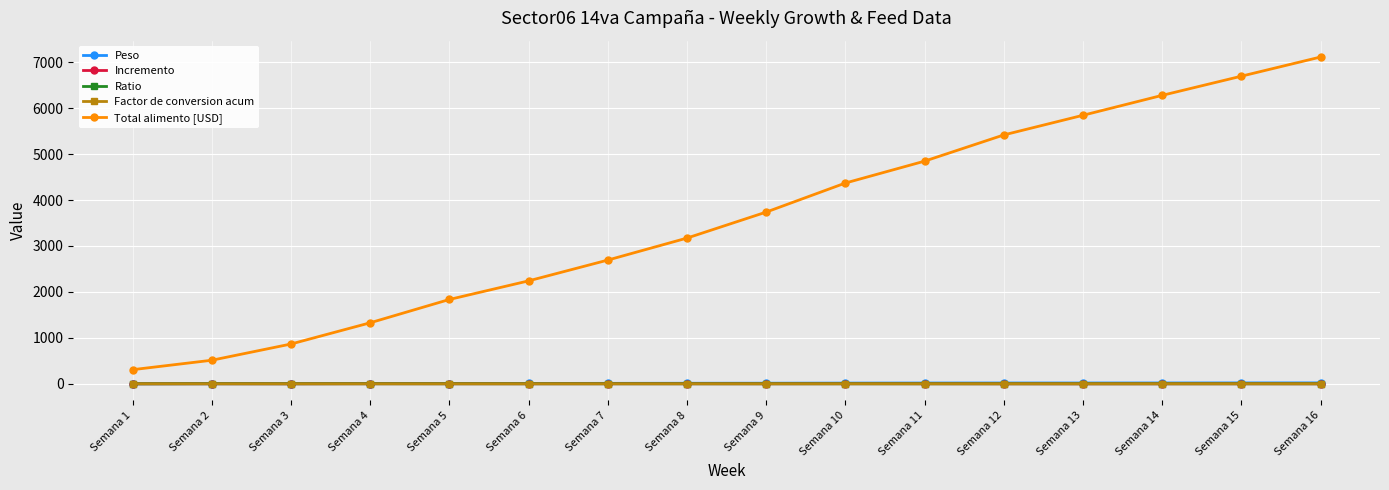

Which category has the highest value across all series?

Semana 16